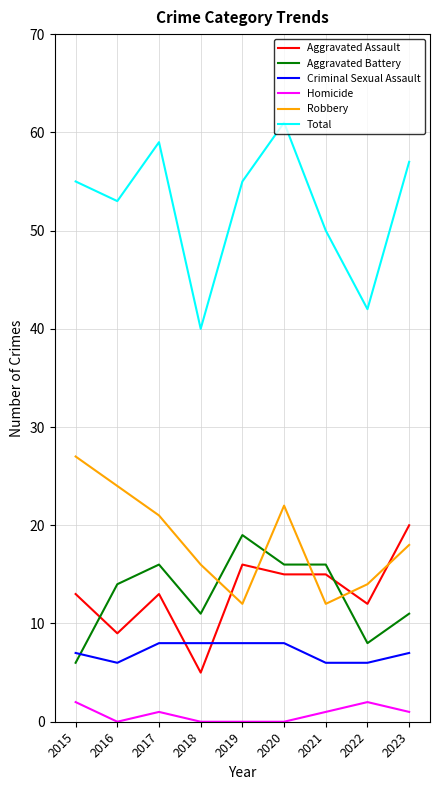

At 2017, list the series in order from smallest to largest.

Homicide, Criminal Sexual Assault, Aggravated Assault, Aggravated Battery, Robbery, Total